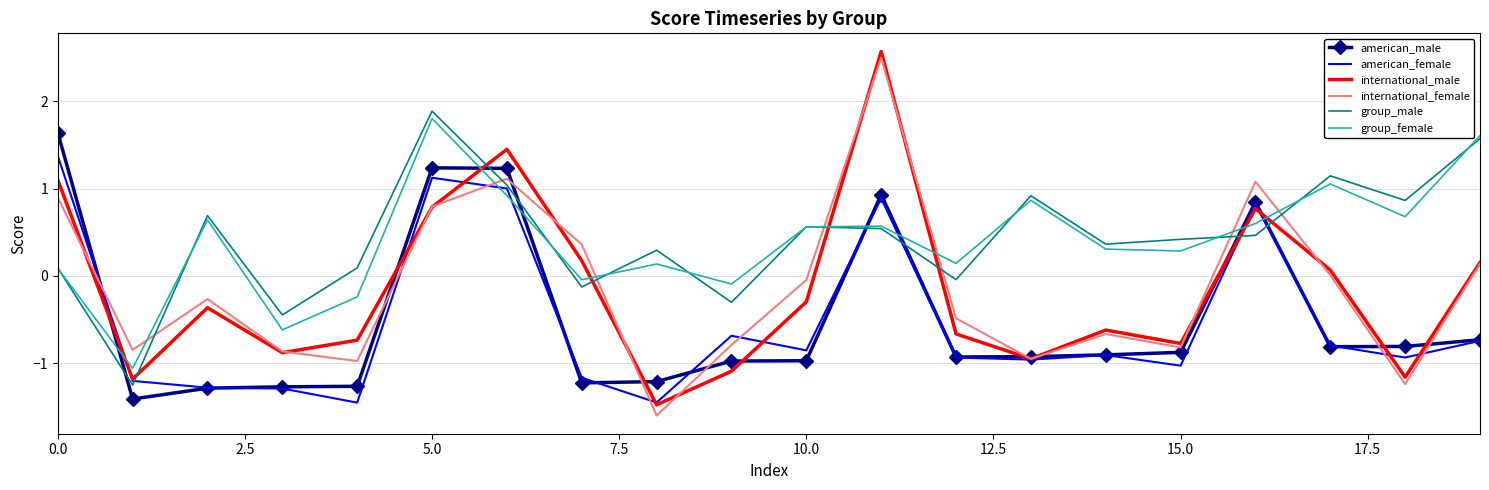

What is the minimum value shown in the chart?

-1.6